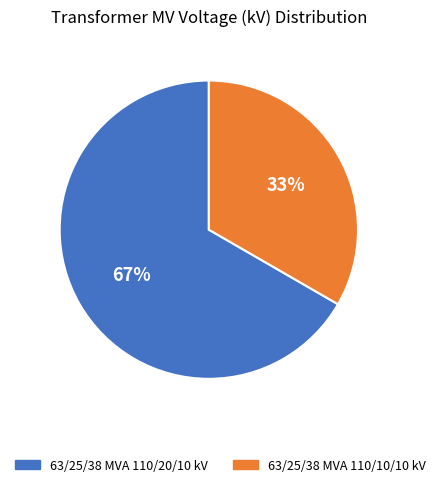

Does 63/25/38 MVA 110/10/10 kV represent more than half of the total?

No